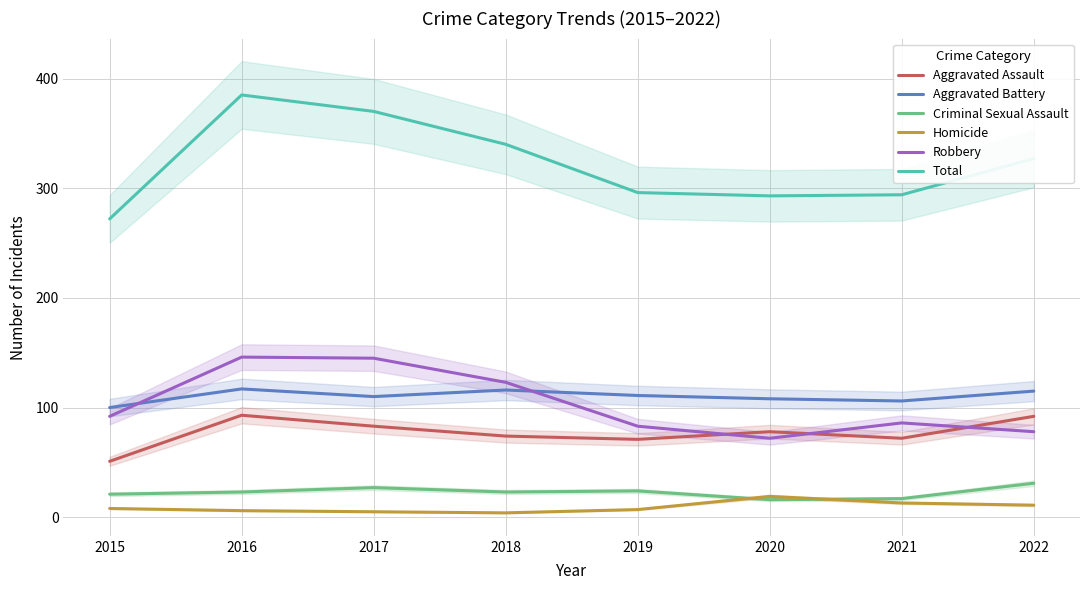

What is the sum of all Homicide values?

73